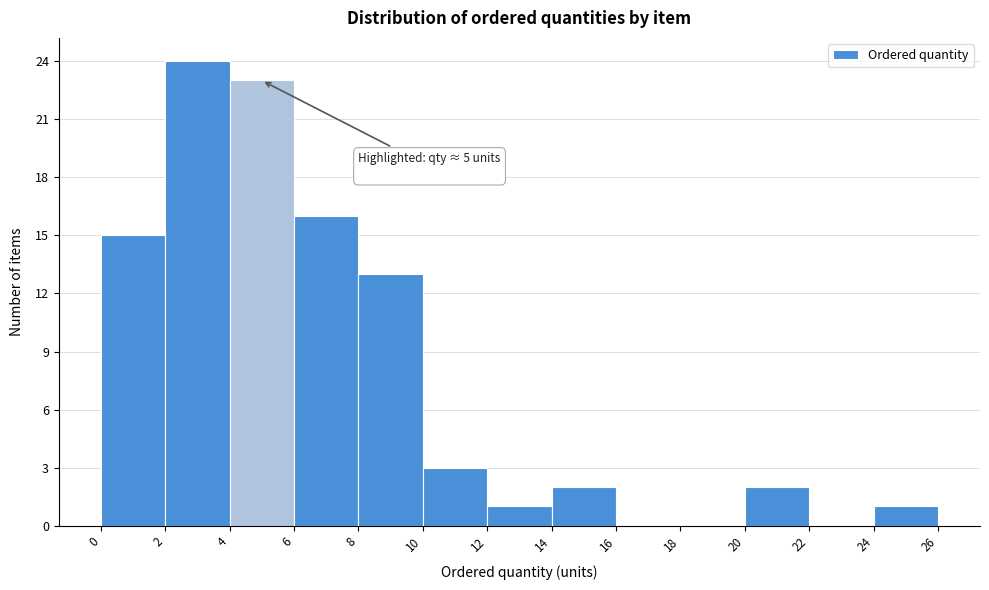

Over which range of the x-axis is the bar tallest?

2 to 4